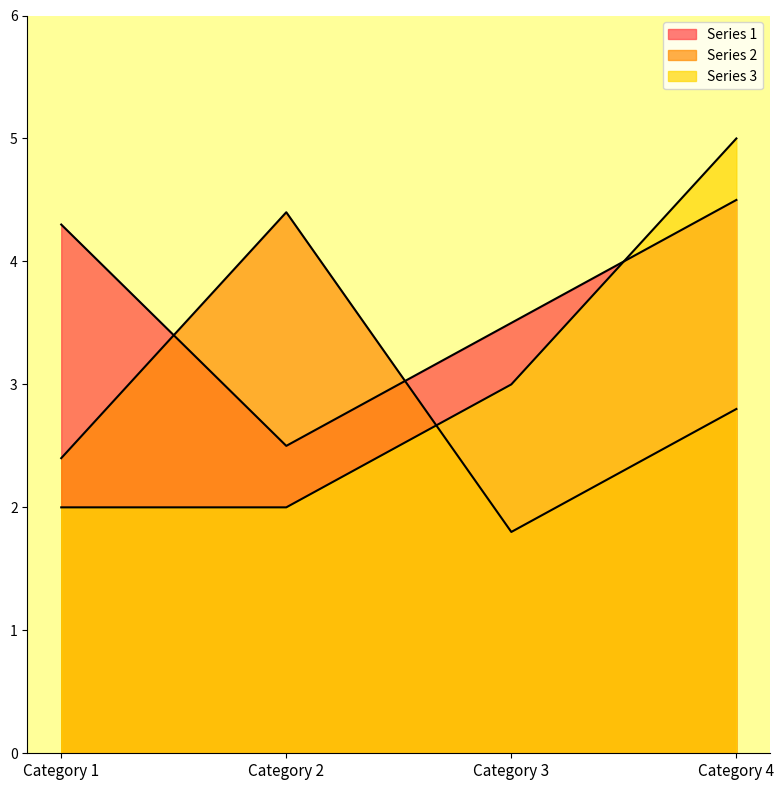

At which category is the sum across all series the highest?

Category 4